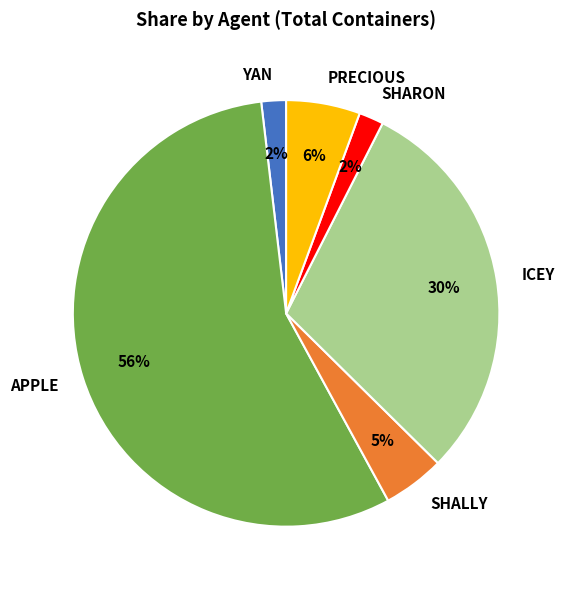

To the nearest percent, what percentage of the pie is ICEY?

30%